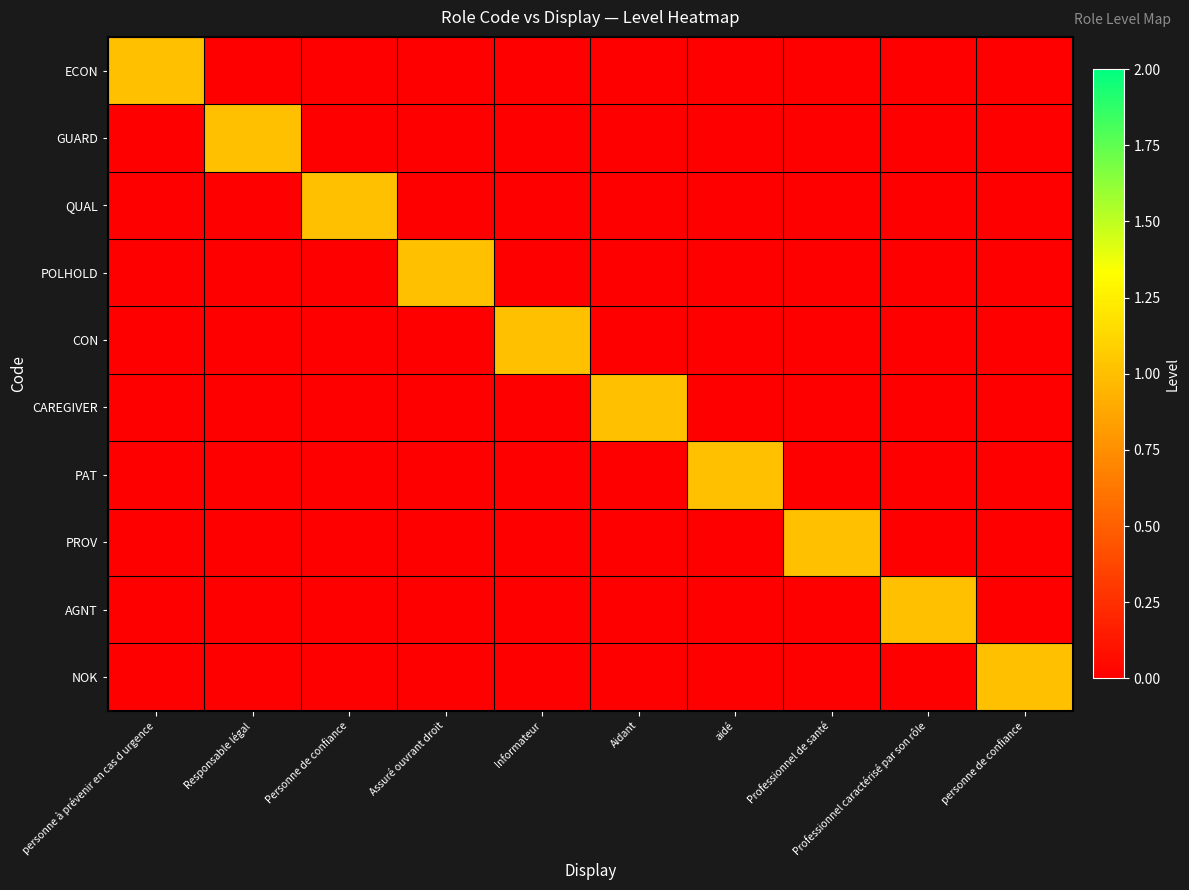

Count the number of categories in the chart.

10